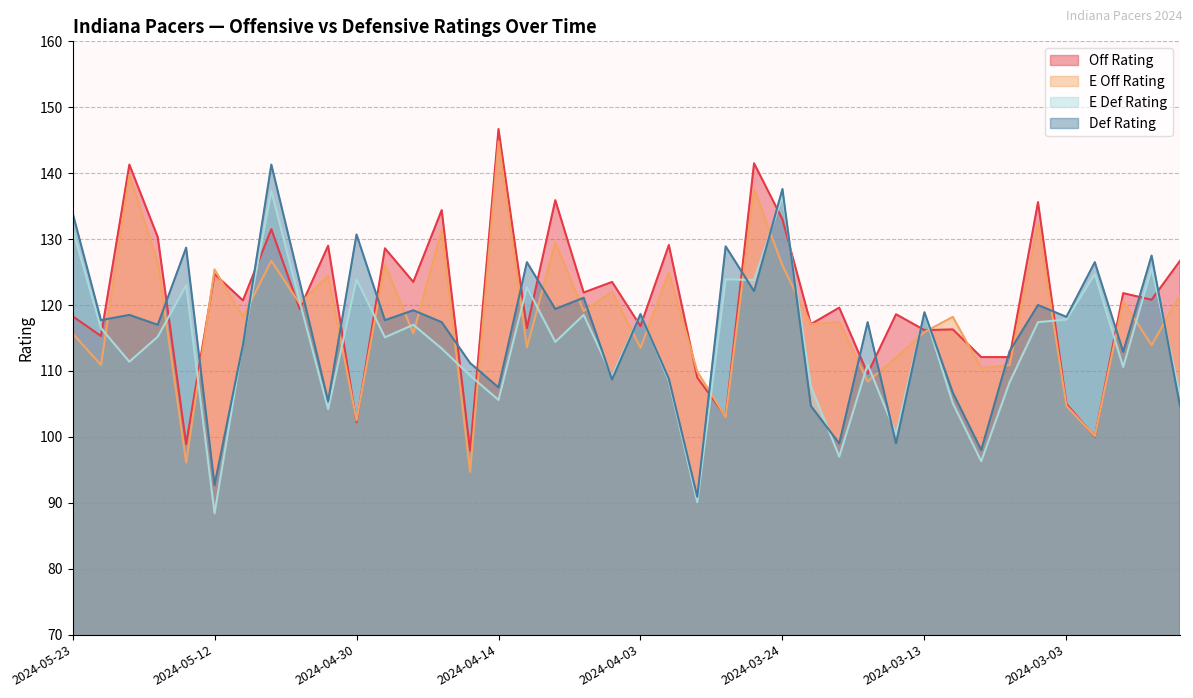

How many data points in off_rating are above 120?

20